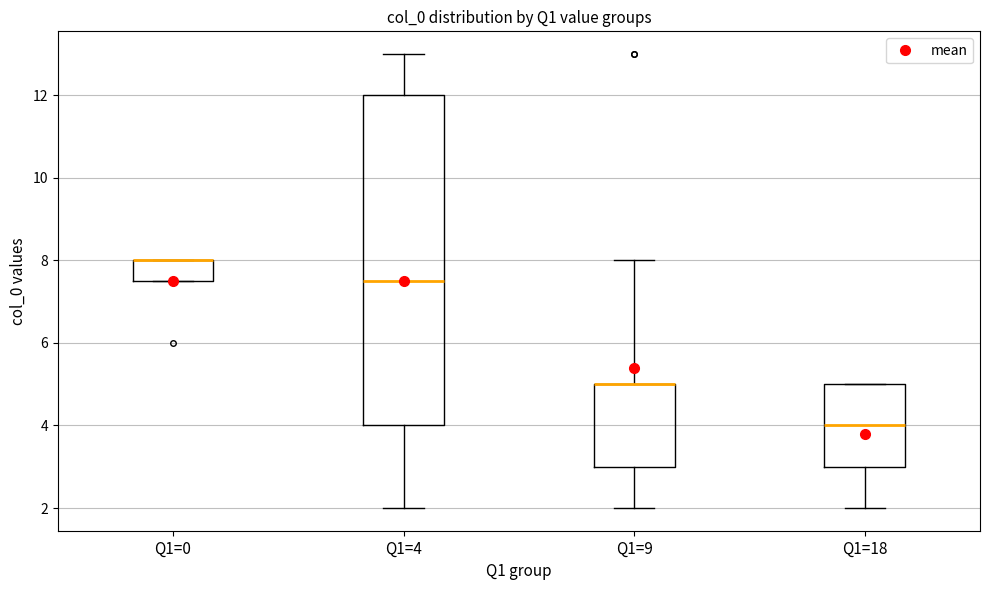

Reading left to right, transcribe this box plot: for each box, give where its median line is, the range the box spans, and where its two whiskers end, as read against the y-axis. The values are not printed on the chart, so give them approximately, as read against the axis.

Q1=0: median 8.0 (drawn on the box's upper edge), box 7.6 to 8.0, whiskers 7.6 to 8.0
Q1=4: median 7.6, box 4.0 to 12.0, whiskers 2.0 to 13.0
Q1=9: median 5.0 (drawn on the box's upper edge), box 3.0 to 5.0, whiskers 2.0 to 8.0
Q1=18: median 4.0, box 3.0 to 5.0, whiskers 2.0 to 5.0